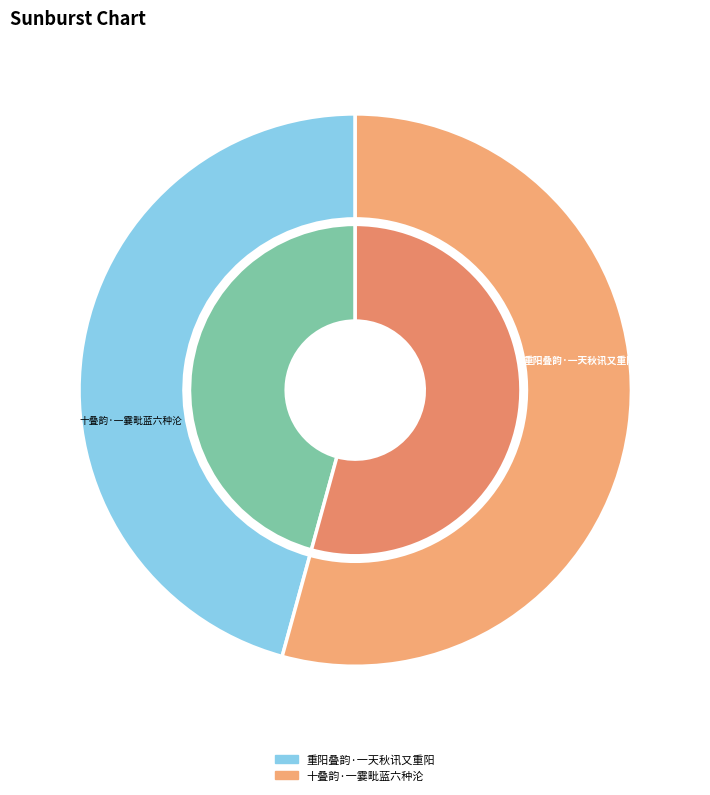

The 十叠韵·一霎毗蓝六种沦 slice represents 47% of the pie. True or false?

False